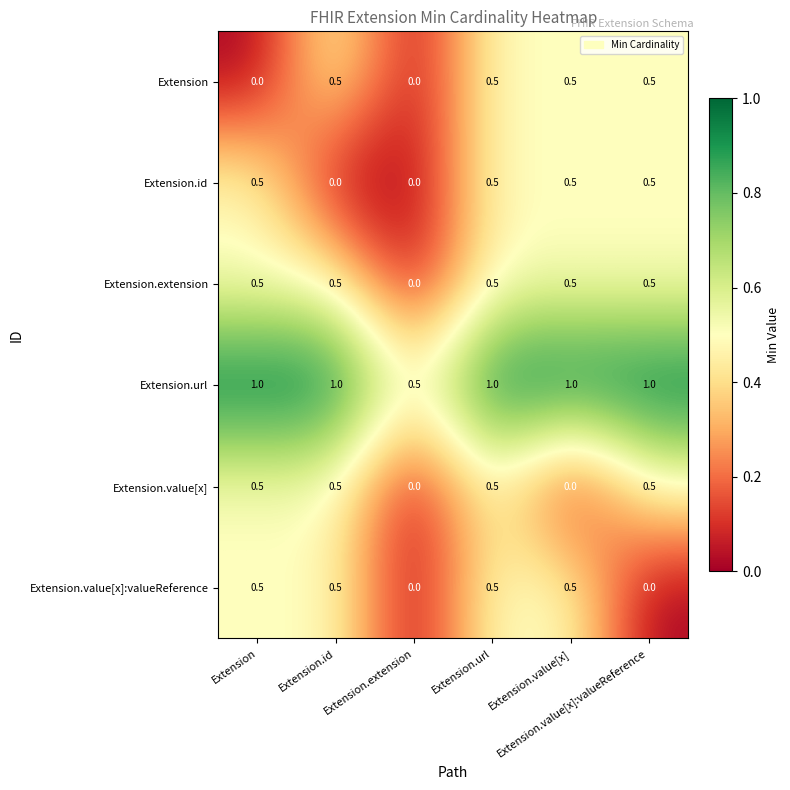

What is the greatest value displayed?

1.0